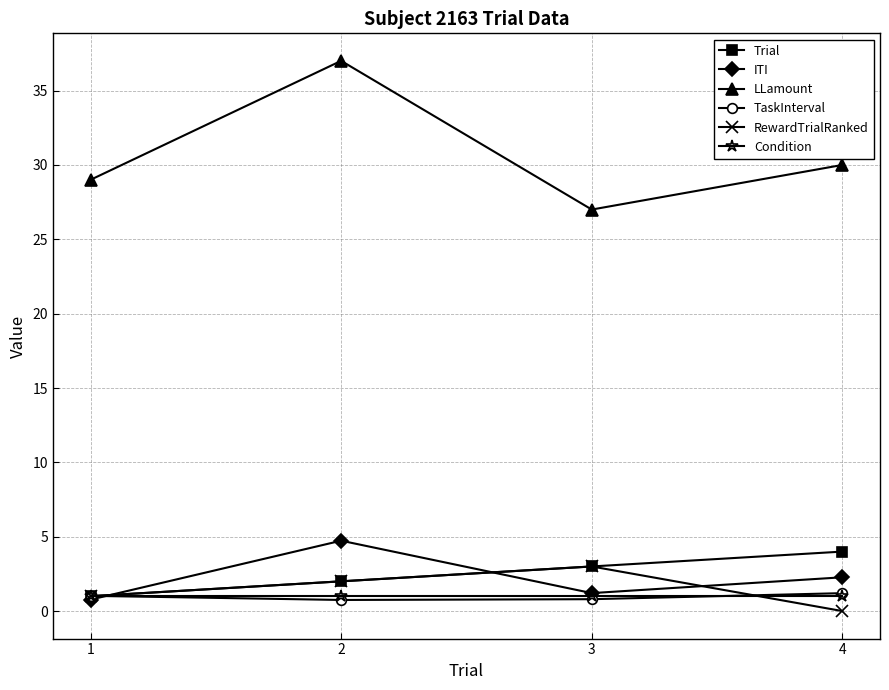

True or false: LLamount and ITI cross at least once.

False